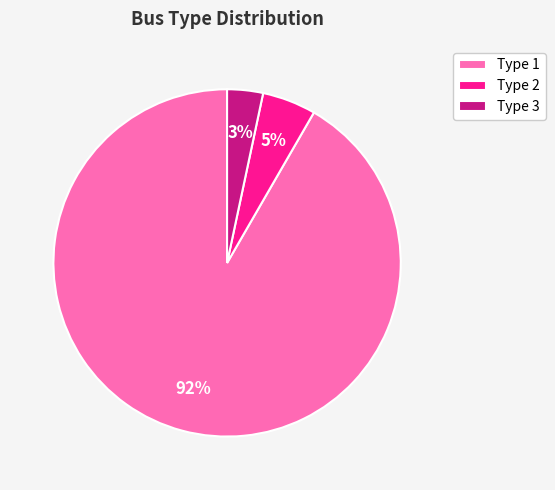

What is the largest slice in the pie chart?

Type 1